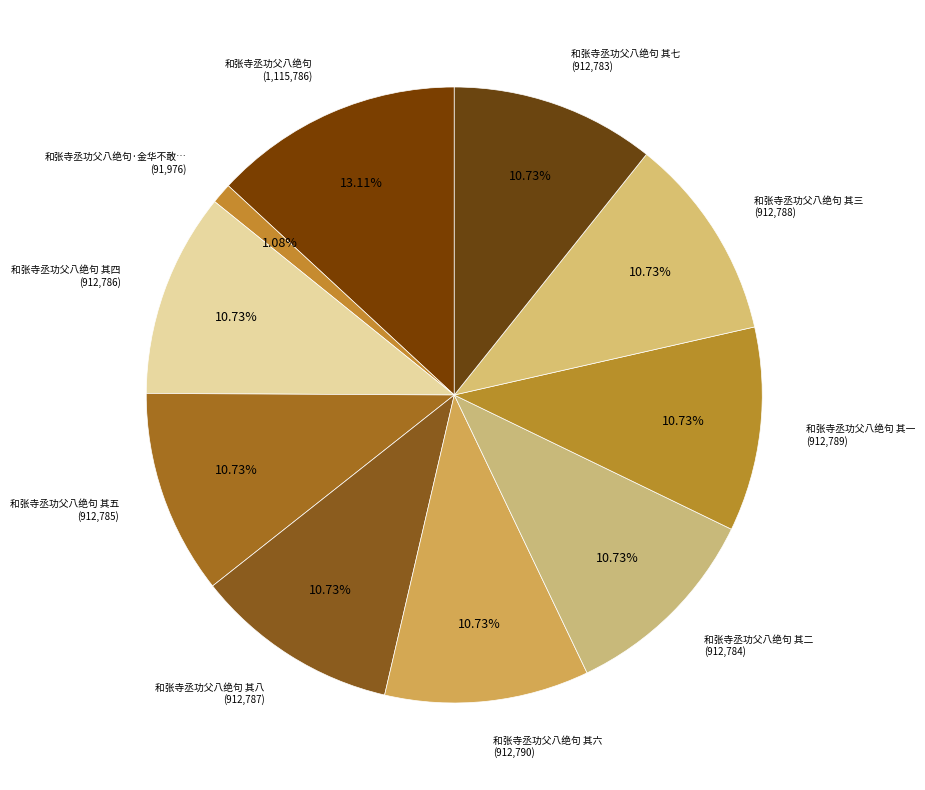

How many slices are in this pie chart?

10